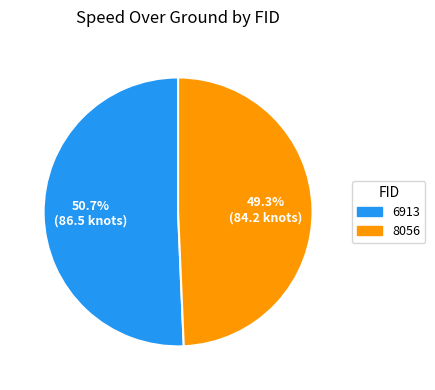

The 6913 slice represents 60% of the pie. True or false?

False